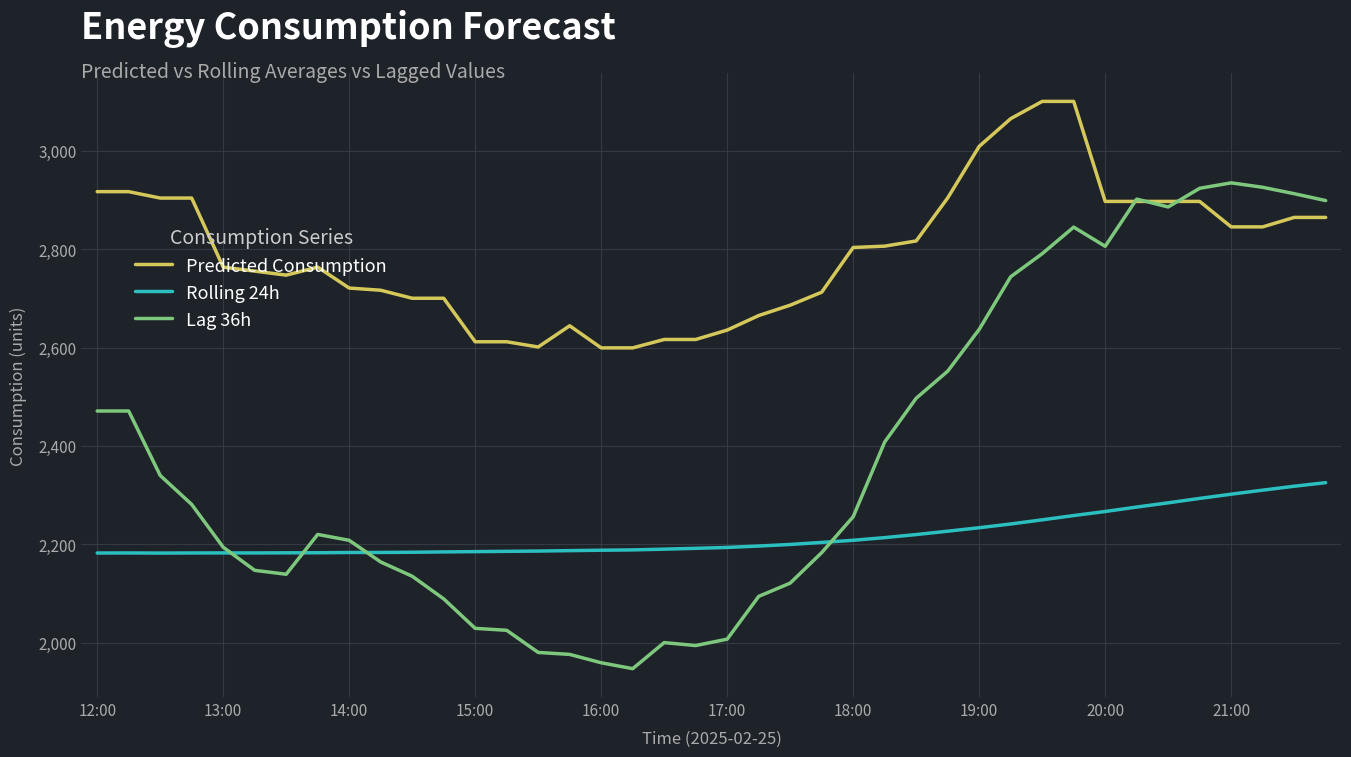

What is the highest value of the Lag 36h series?

2935.0